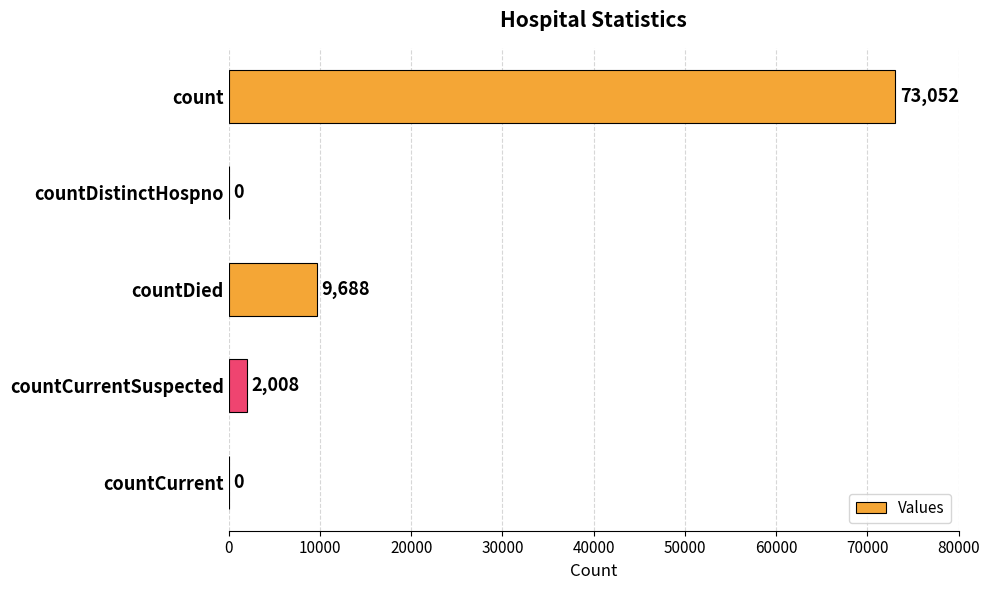

How many values are above zero?

3